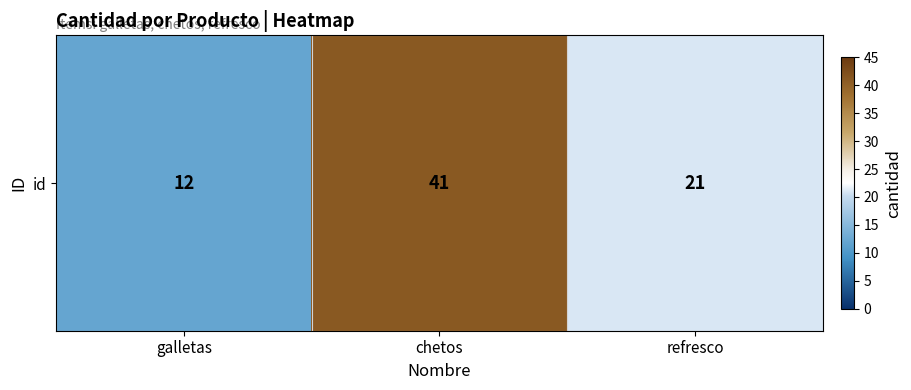

True or false: the data shows 4 at galletas.

False